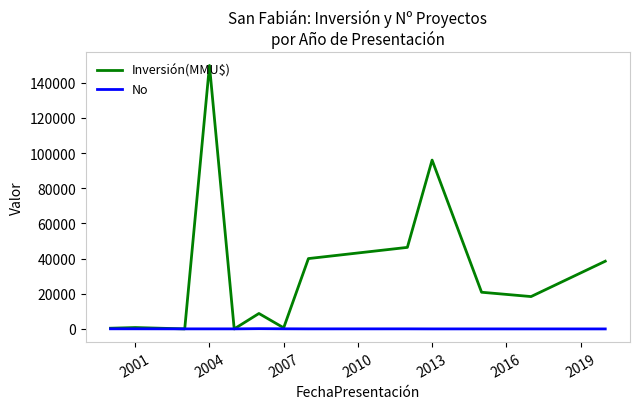

Rank the series by their maximum value, from highest to lowest.

Inversión(MMU$), No